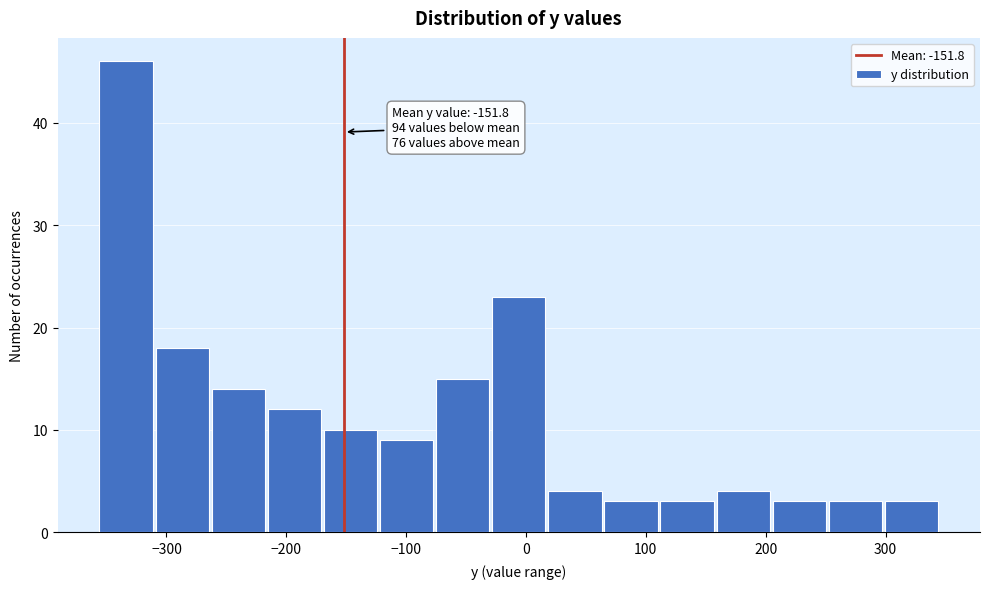

Over which range of the x-axis is the bar tallest?

-360 to -310